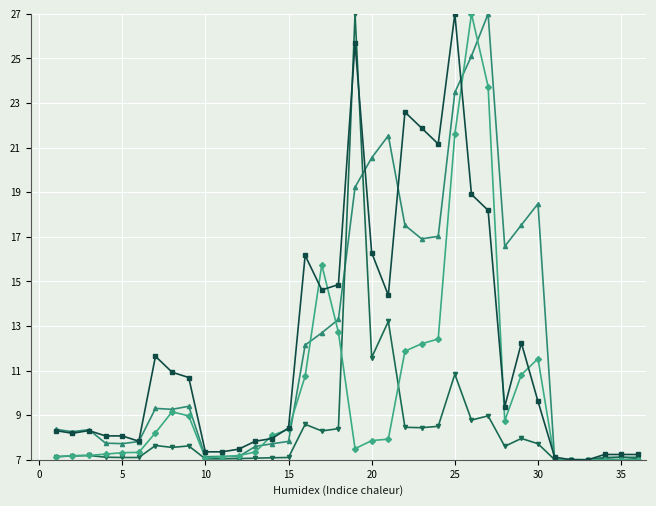

What is the smallest value displayed?

7.0